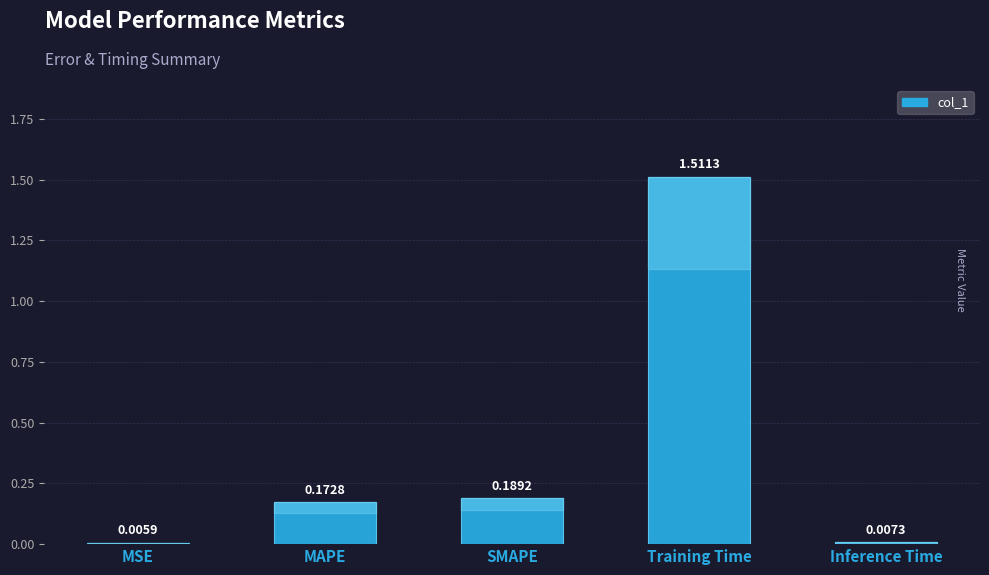

Rank the categories by value from lowest to highest.

MSE, Inference Time, MAPE, SMAPE, Training Time